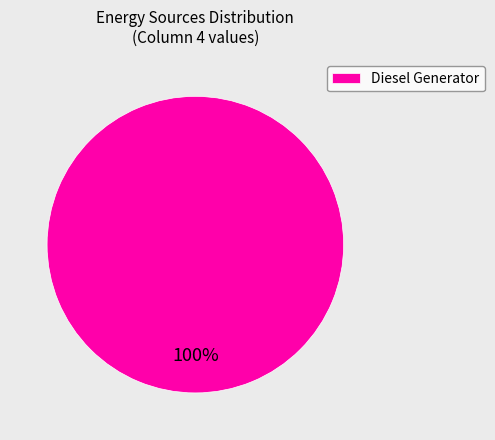

How many segments does this pie chart have?

1